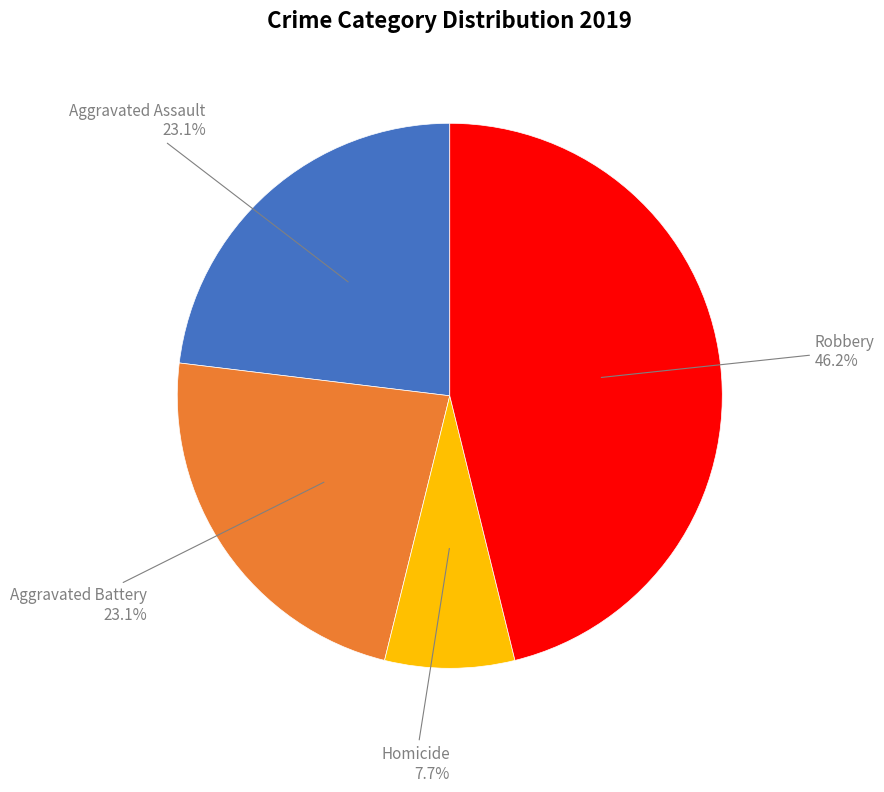

Is there any slice that represents more than half of the pie?

No